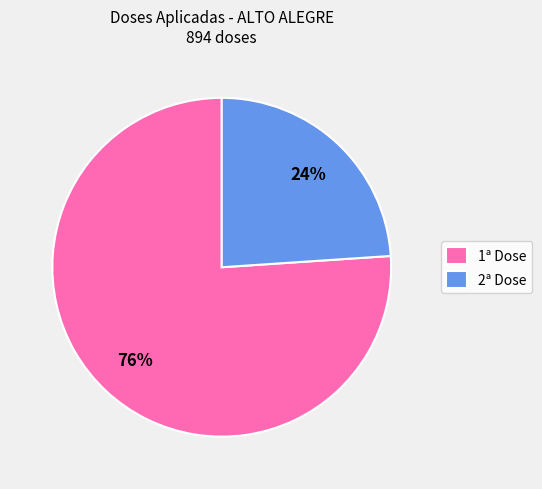

Count the number of slices in the pie.

2